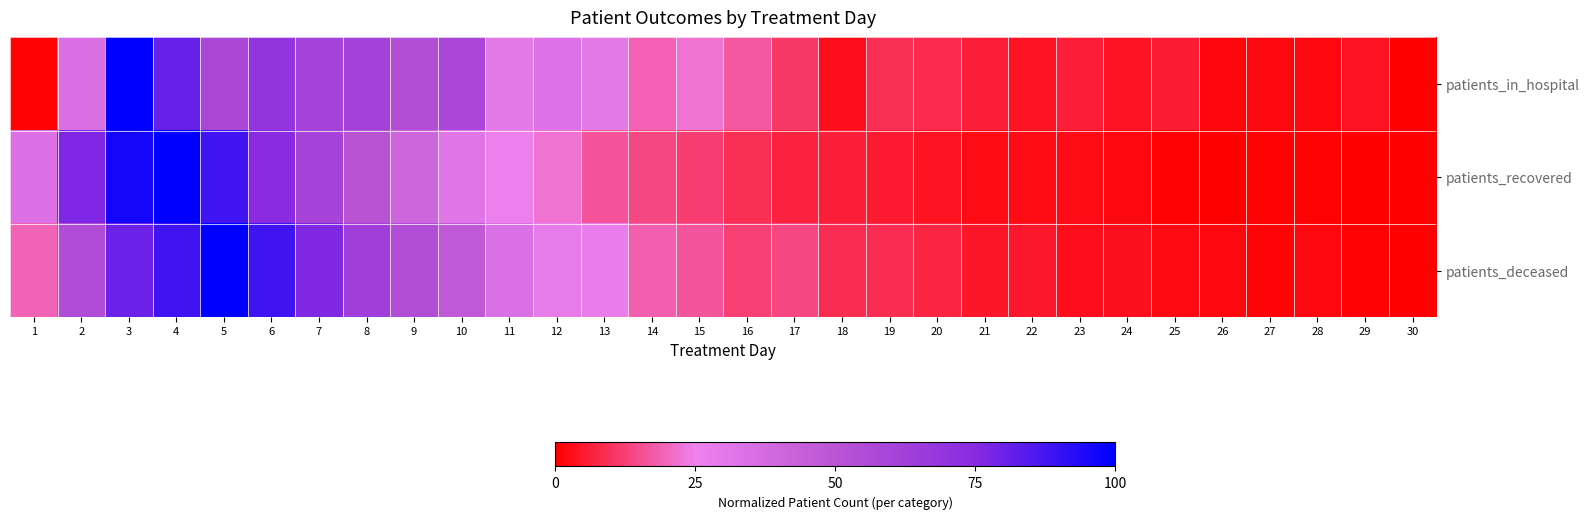

How many series are shown in this chart?

3